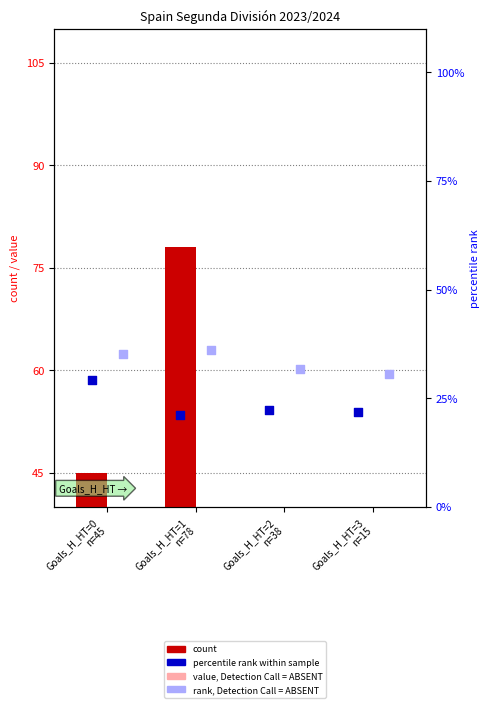

Which series has the largest Y range (max minus min)?

count